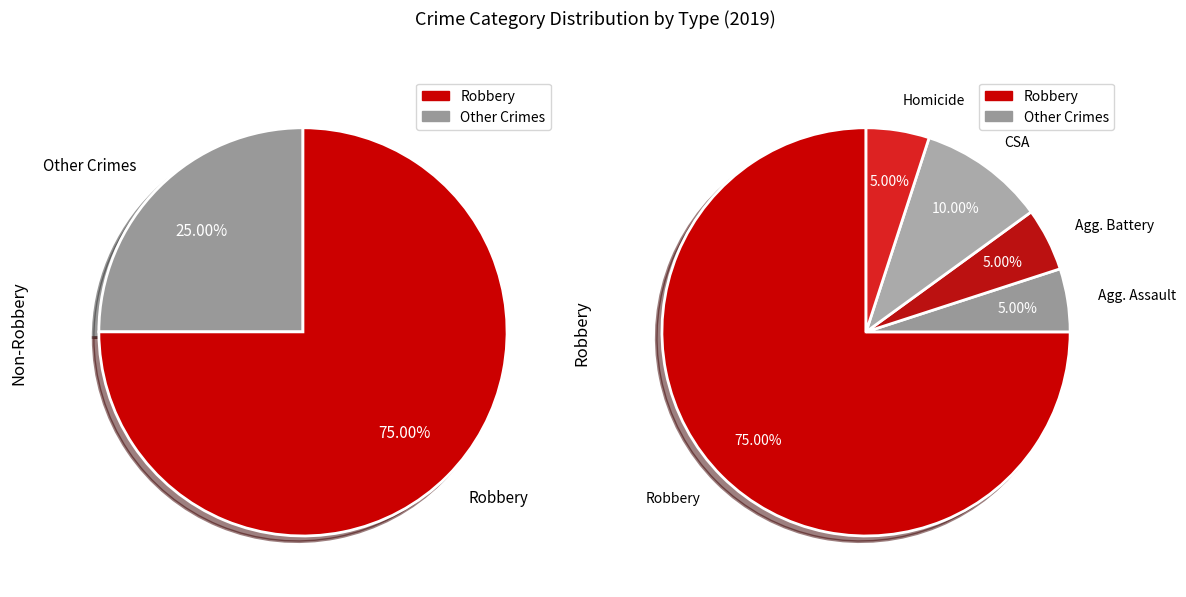

Which slice is the smallest?

Aggravated Assault